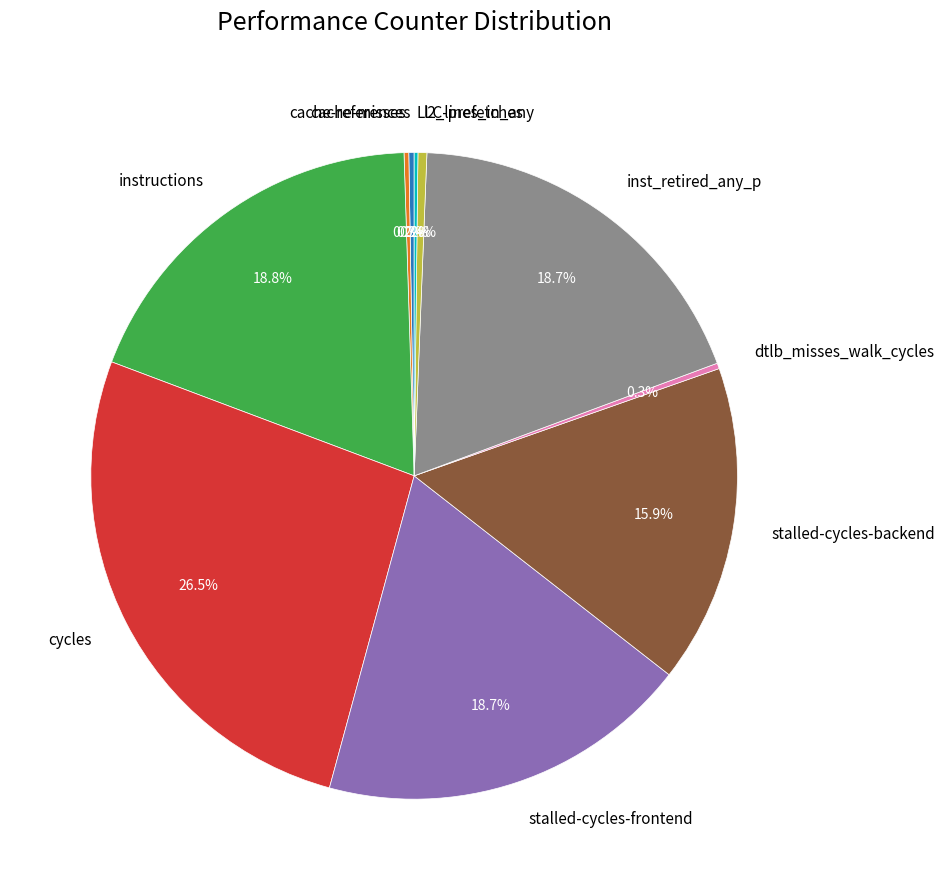

To the nearest percent, what is the combined percentage of dtlb_misses_walk_cycles and stalled-cycles-backend?

16%